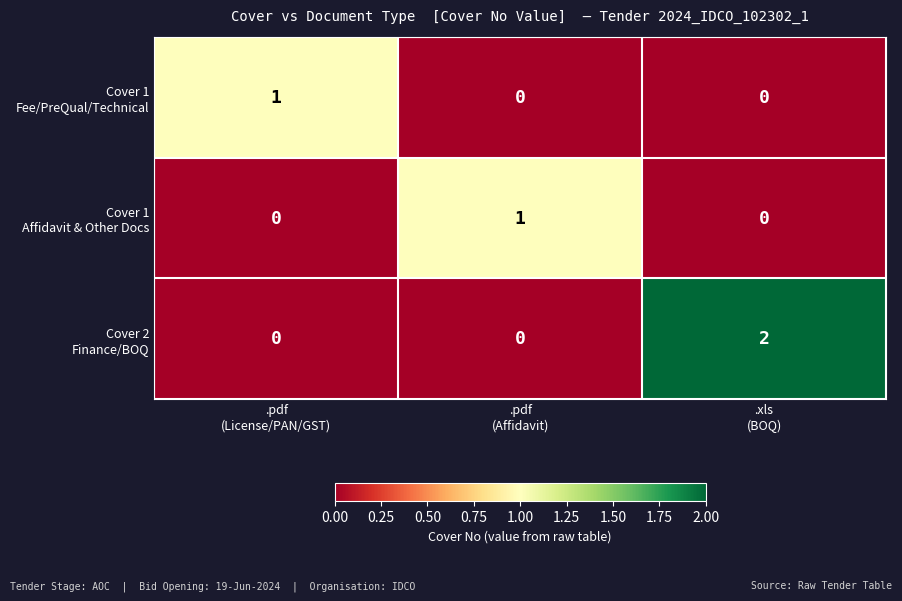

At how many categories does at least one series exceed 0?

3